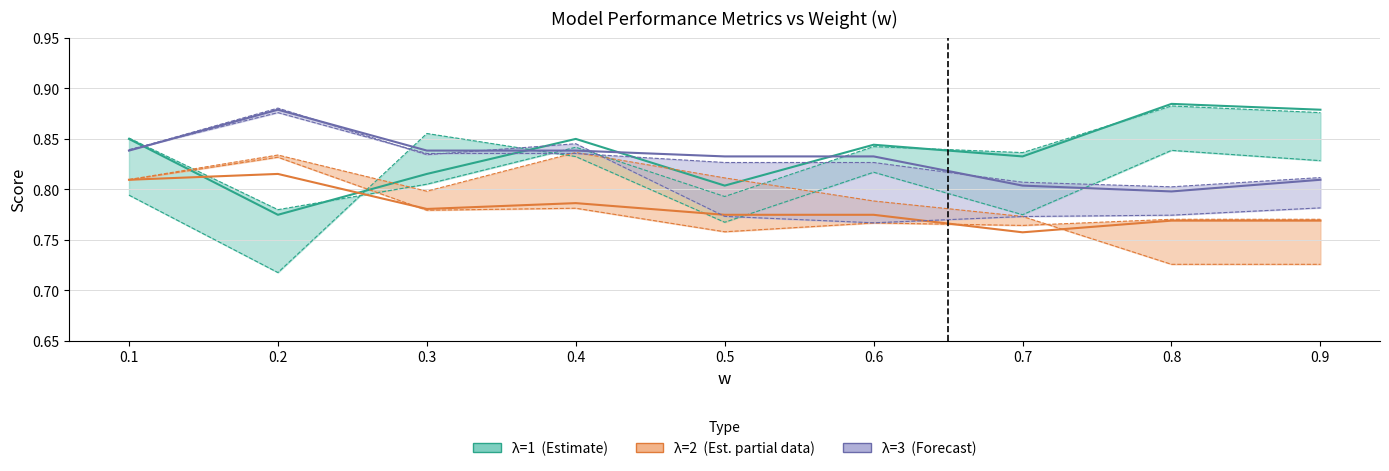

What is the sum of all Acc (λ=2) values?

7.0